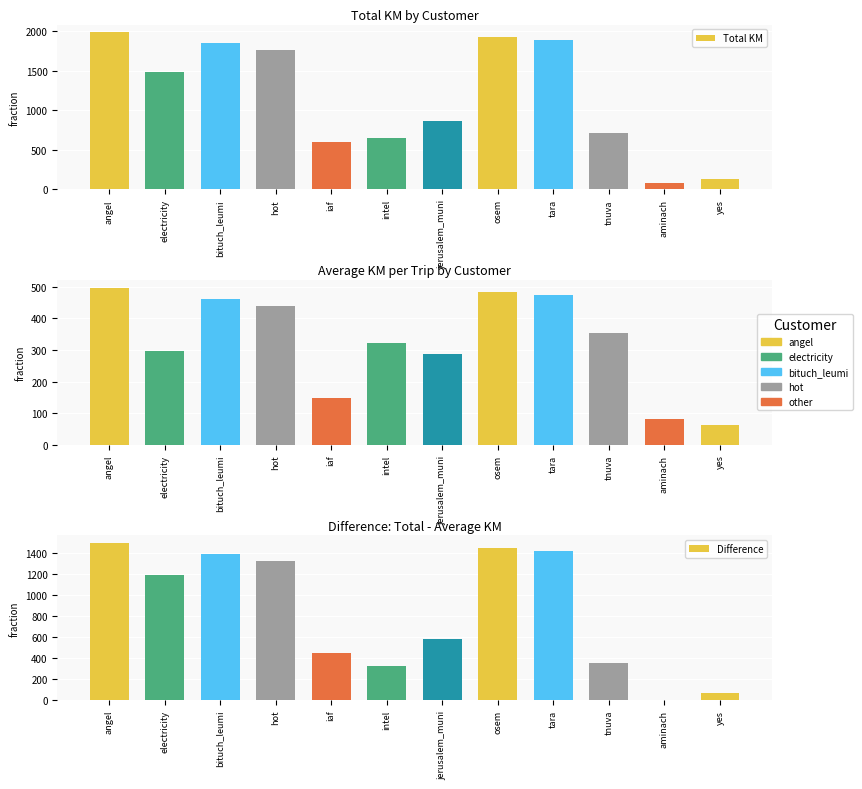

At which label is Total KM closest to 1033?

jerusalem_muni